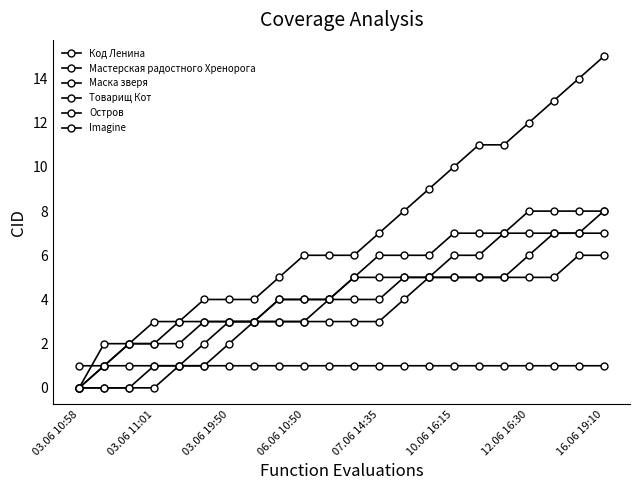

Which series has the widest spread of values?

Остров